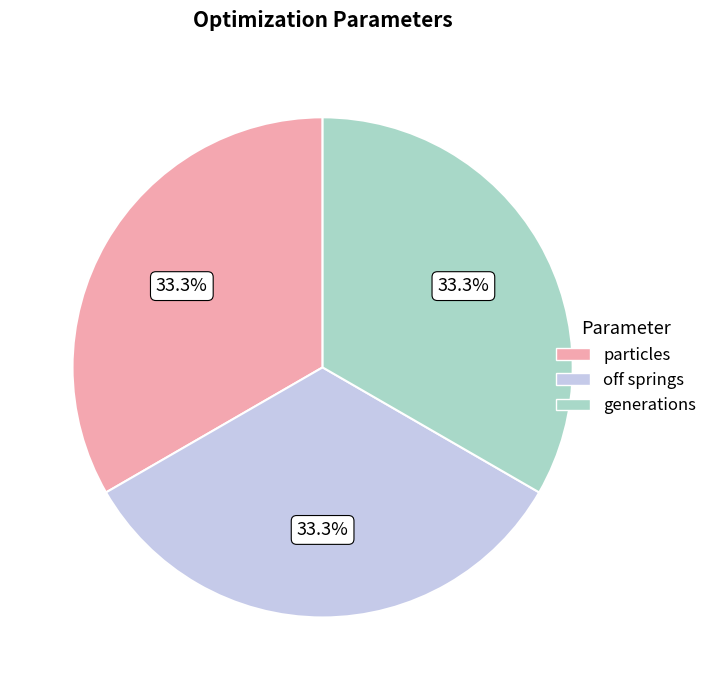

Is there a majority slice in this chart?

No